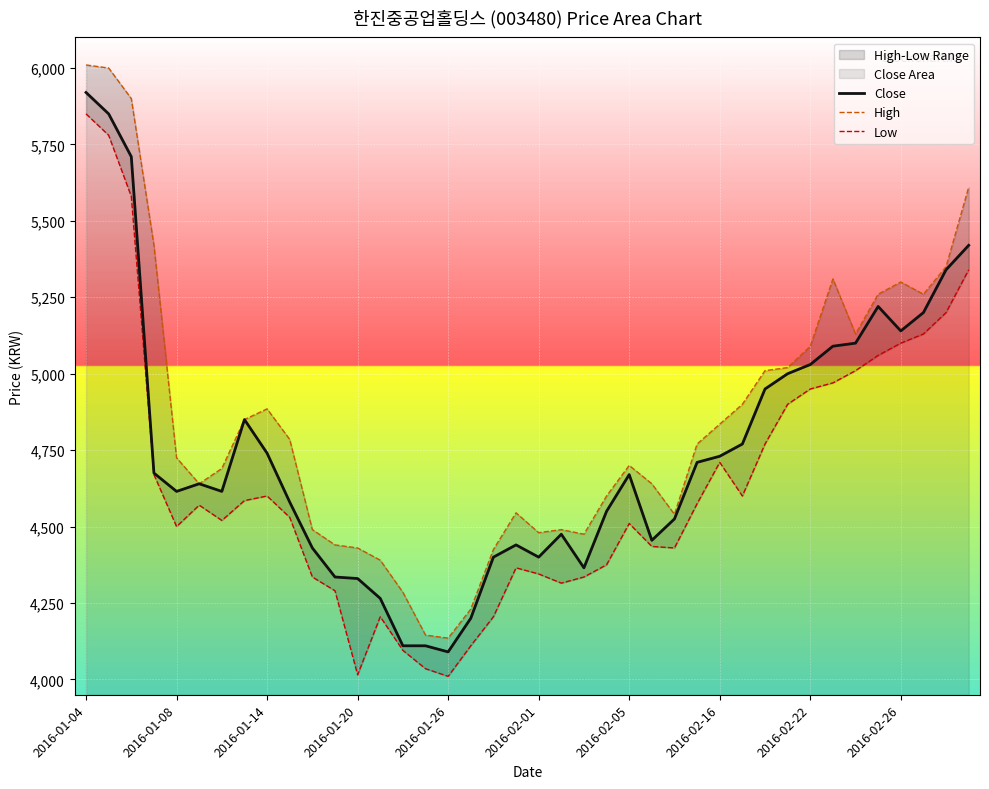

What is the maximum value for High?

6010